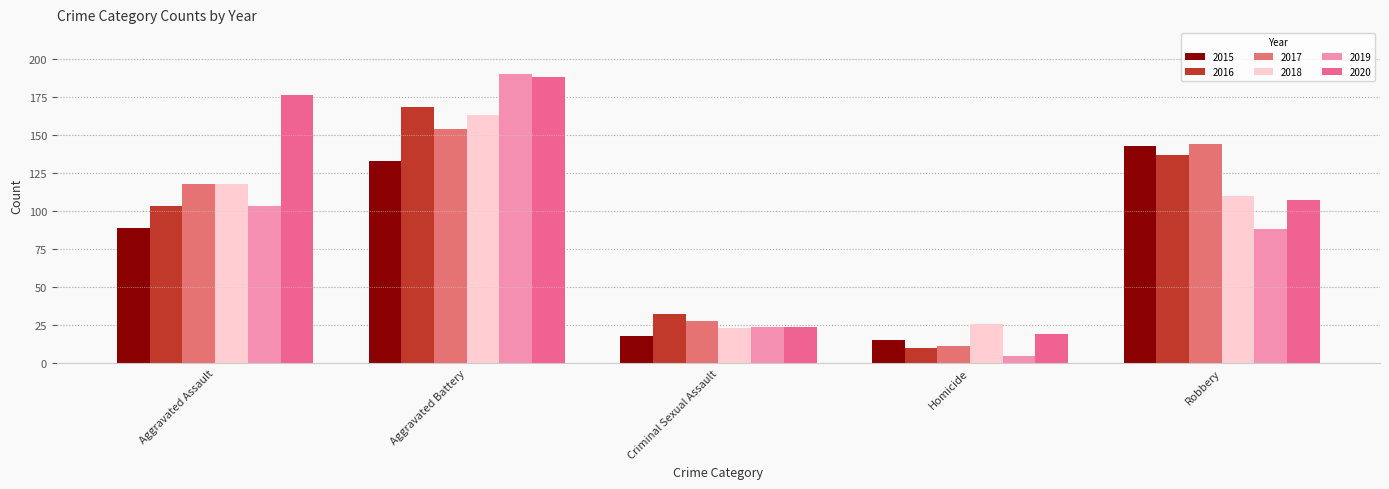

How many bars are there in total?

30